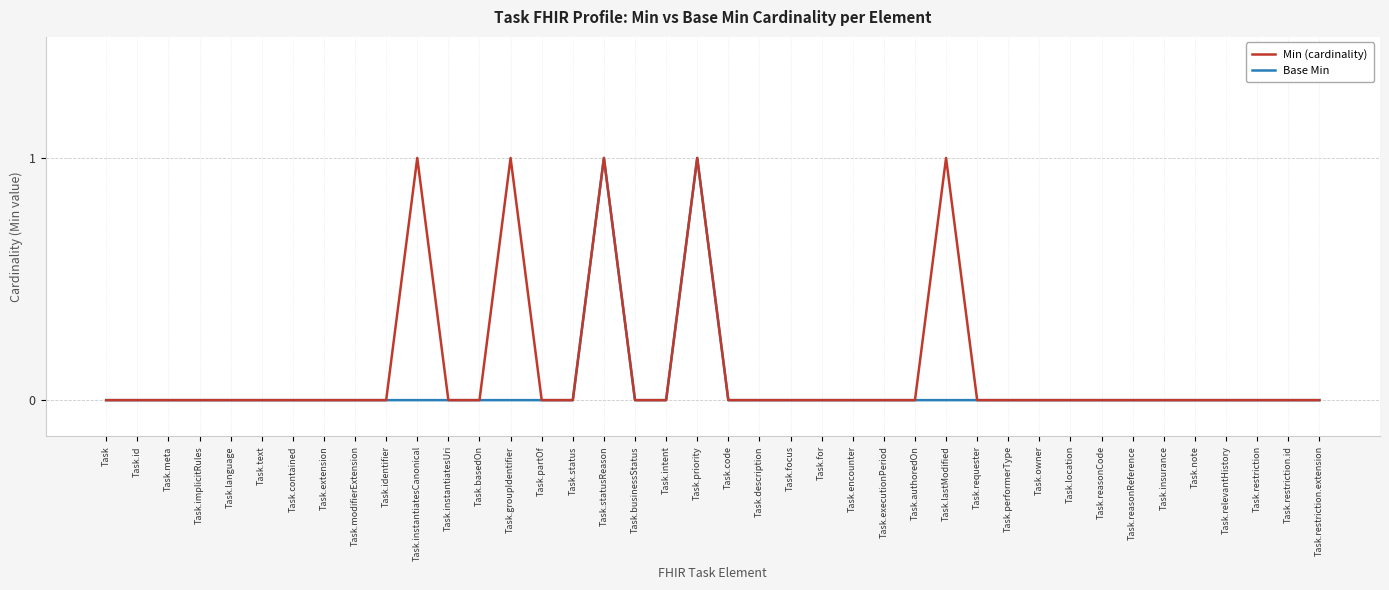

What is the difference between the Min (cardinality) values at Task.location and Task.groupIdentifier?

1